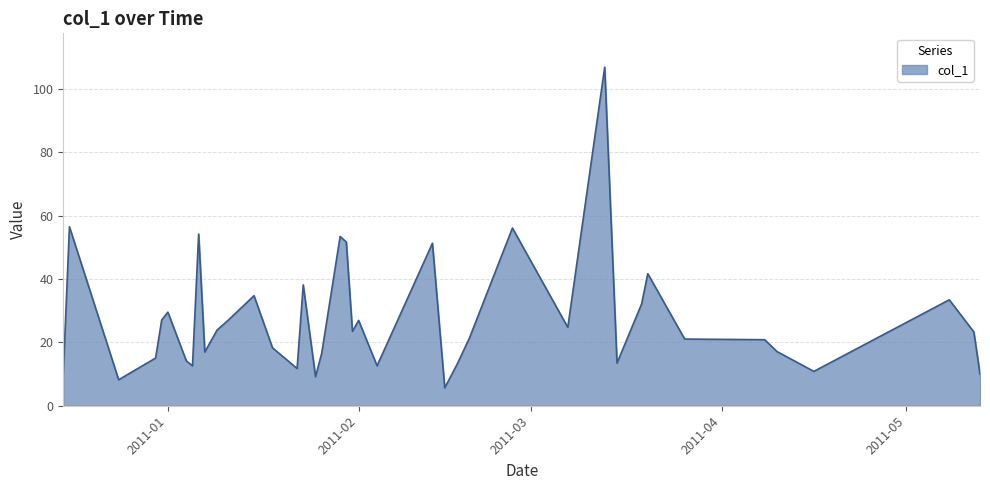

What is the greatest value displayed?

106.9